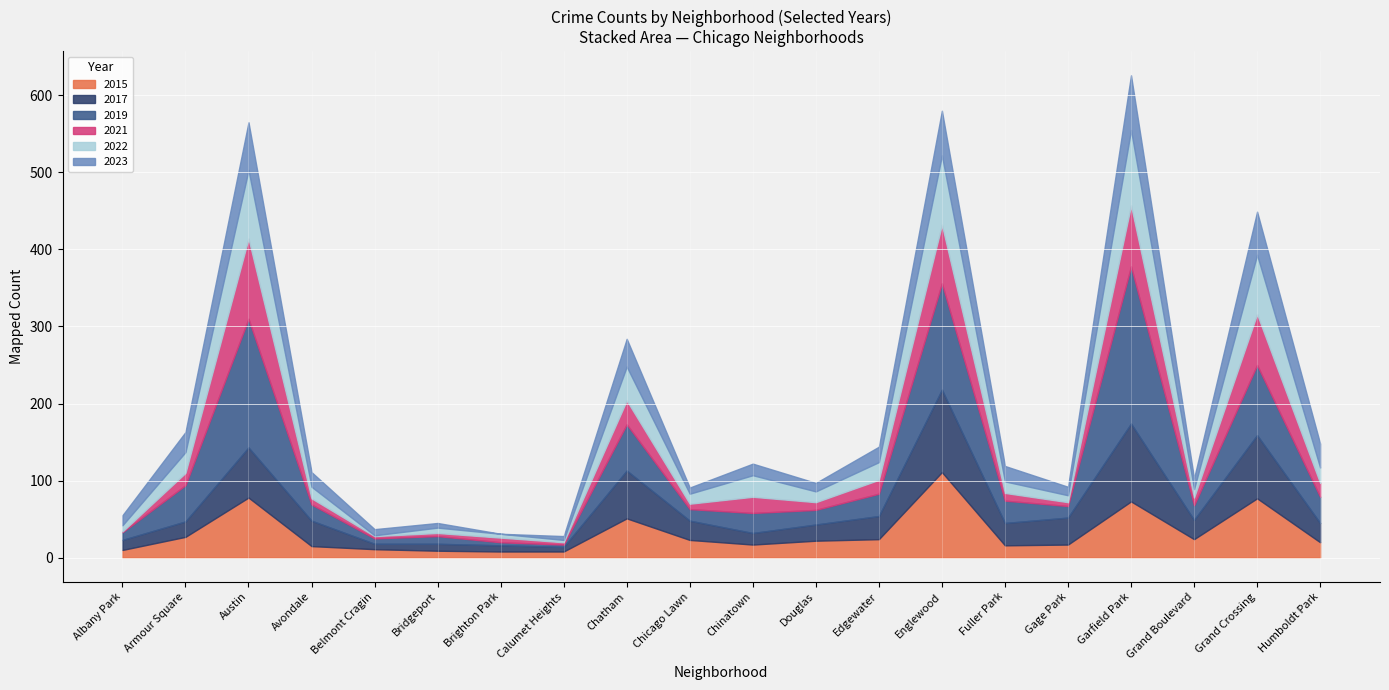

Which category has the lowest value across all series?

Brighton Park